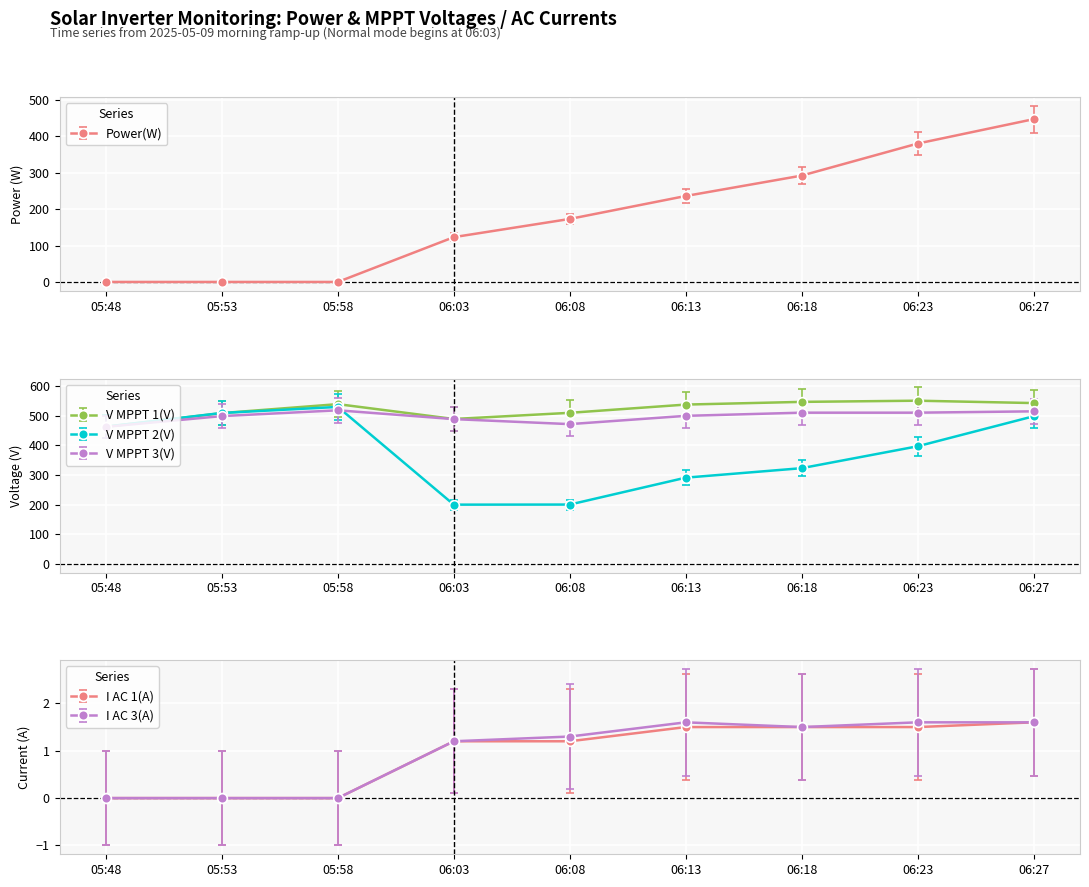

Which series has the largest range (max minus min)?

Power(W)